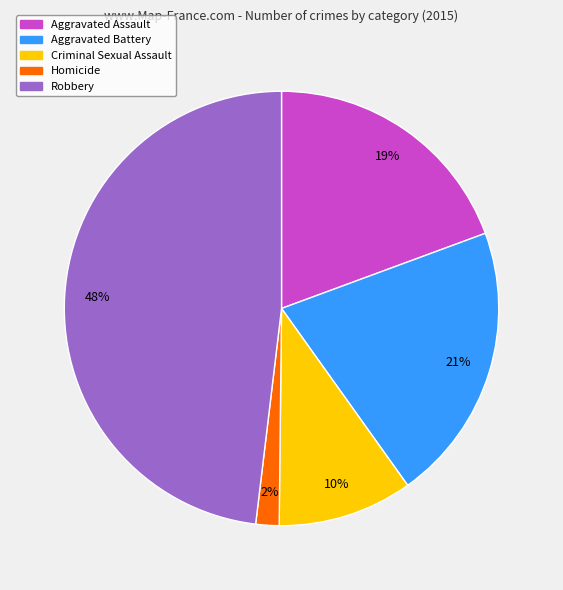

The Robbery slice represents 35% of the pie. True or false?

False